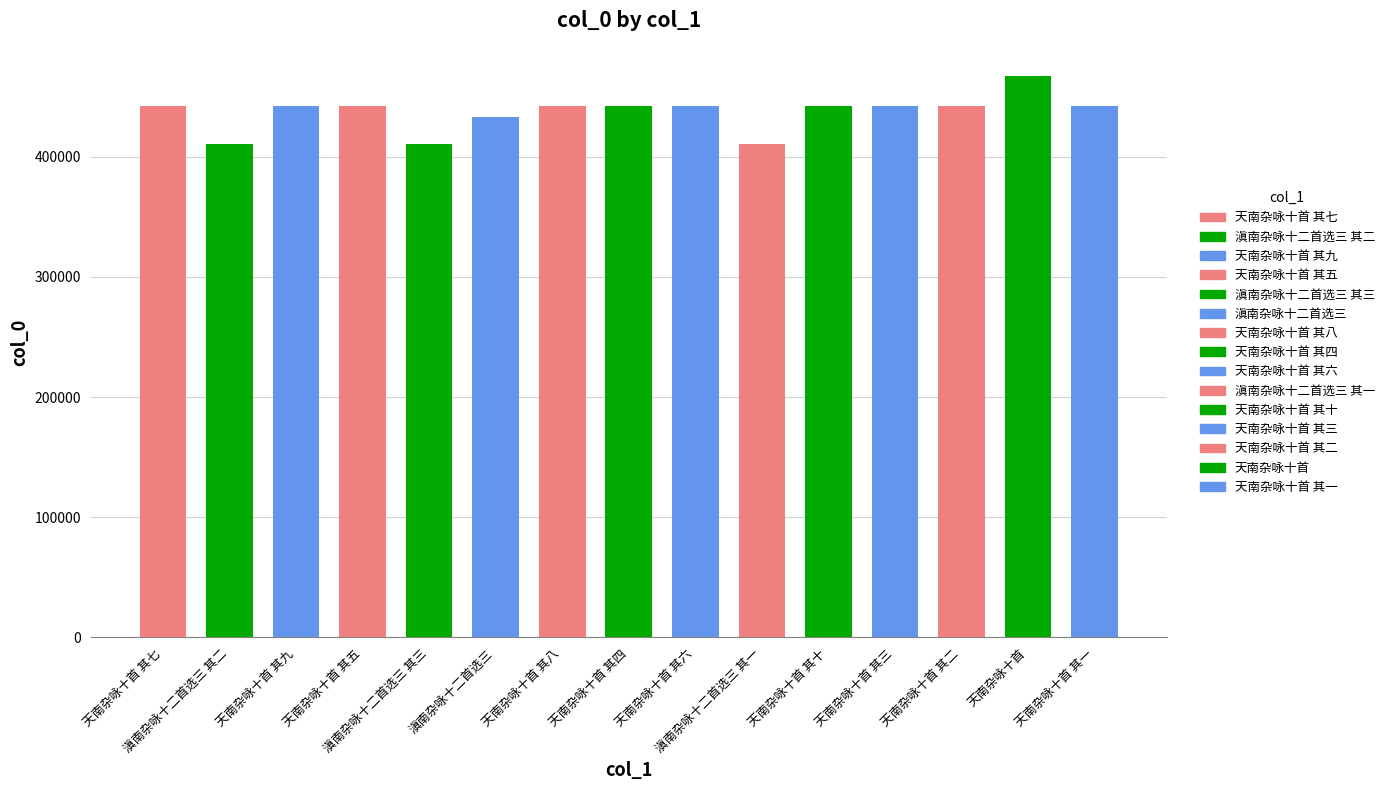

The chart shows a value of 648939 at 天南杂咏十首 其三. True or false?

False